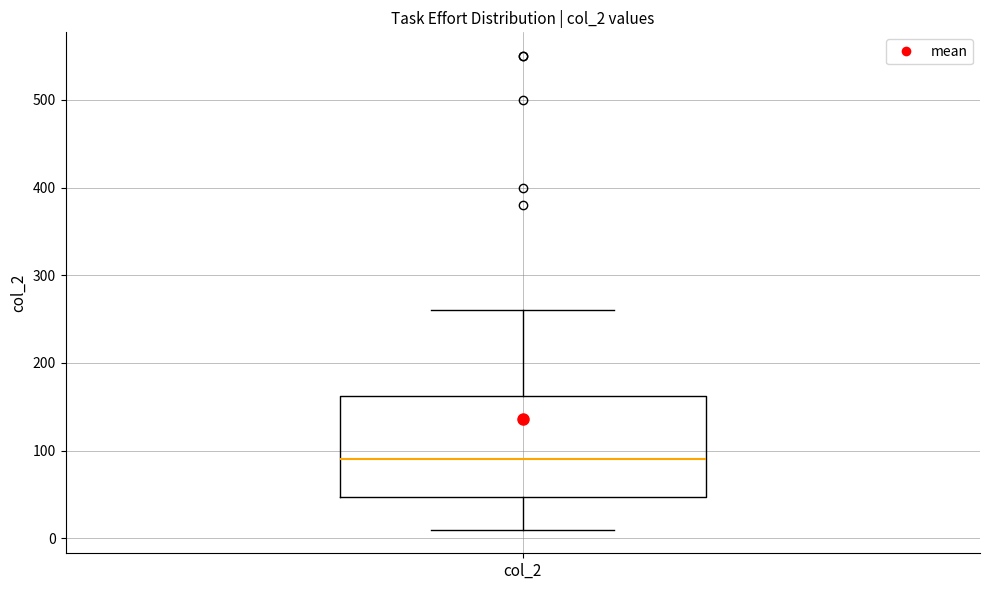

Transcribe this box plot: give where the median line is, the range the box spans, and where the two whiskers end, as read against the y-axis. The values are not printed on the chart, so give them approximately, as read against the axis.

median 90, box 50 to 160, whiskers 10 to 260